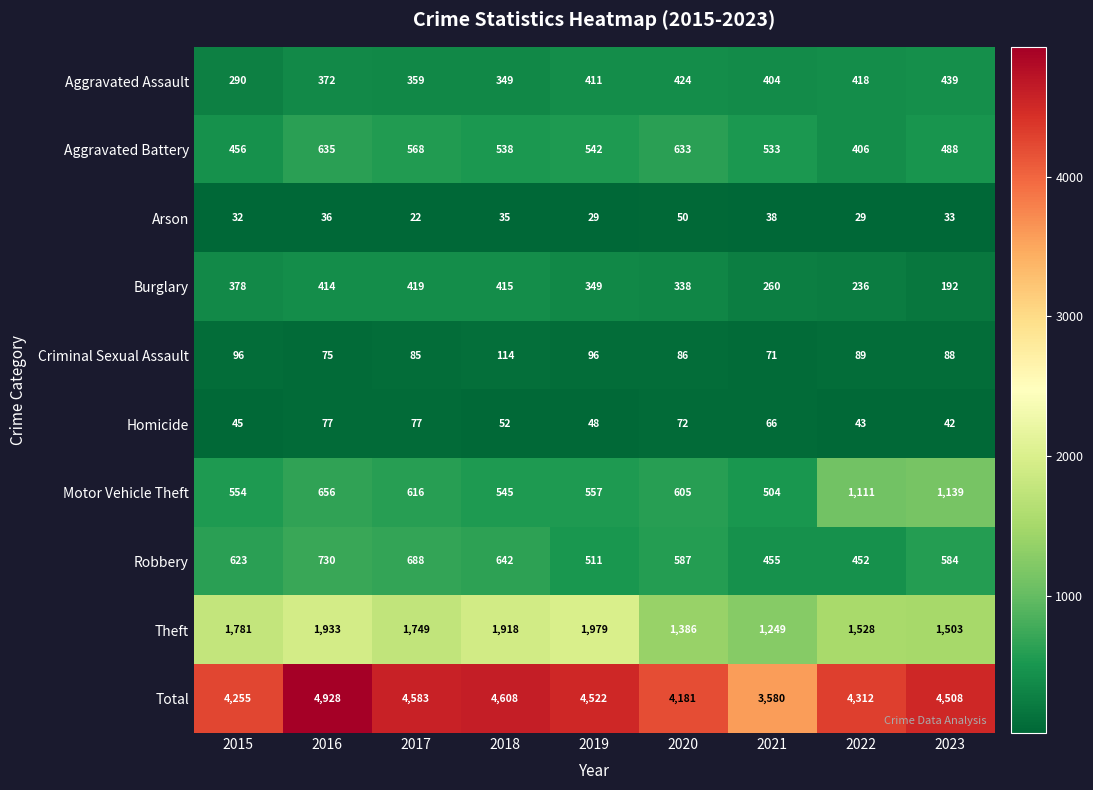

At which label does Homicide reach its minimum?

2023